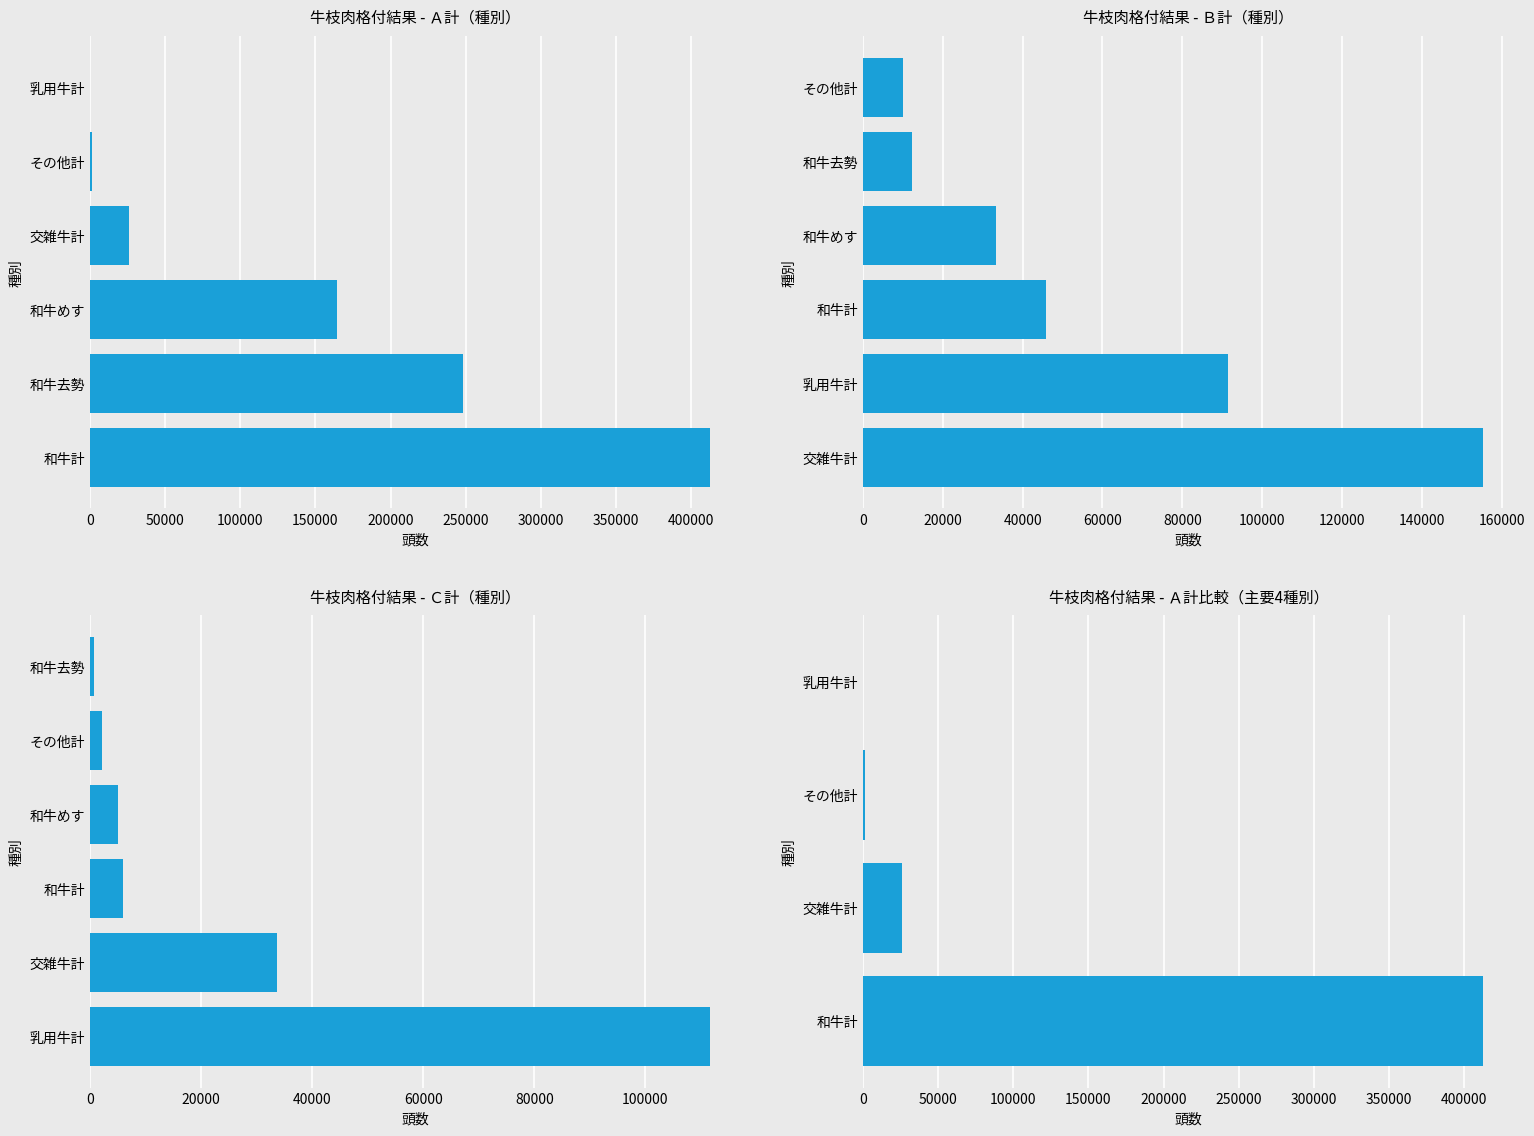

Are the bars grouped side by side (vs. stacked)?

Yes